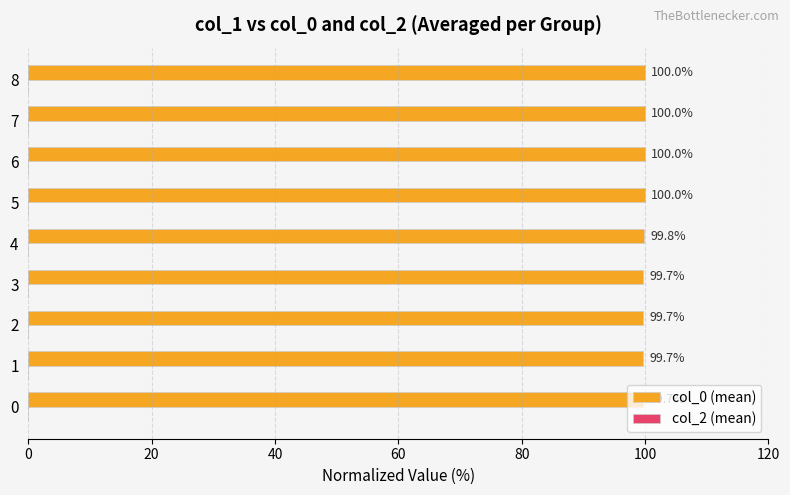

What is the change in value from 2 to 8?

+0.3